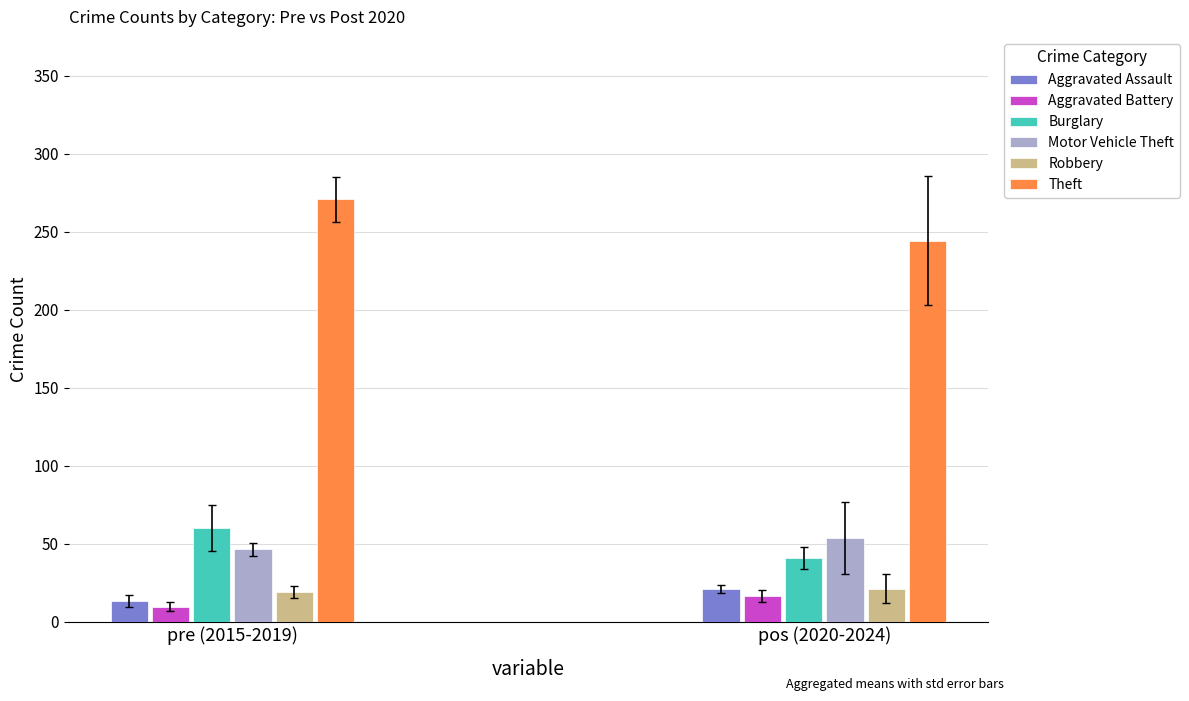

What is the average value of the Aggravated Assault series?

17